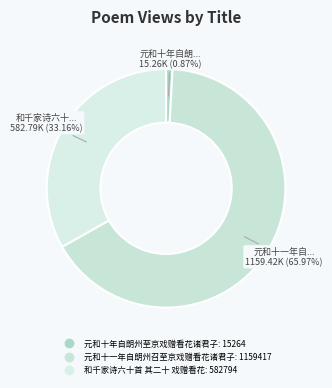

To the nearest percent, what percentage of the pie is 元和十一年自朗州召至京戏赠看花诸君子?

66%